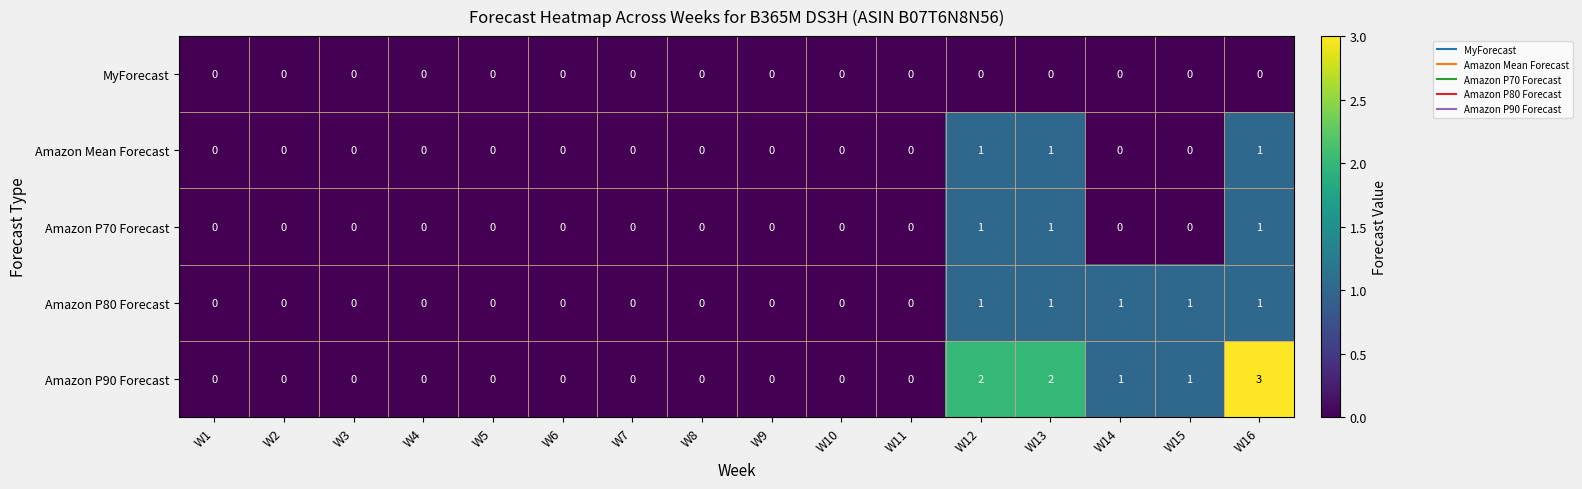

True or false: Amazon P70 Forecast has a value of -1 at W14.

False